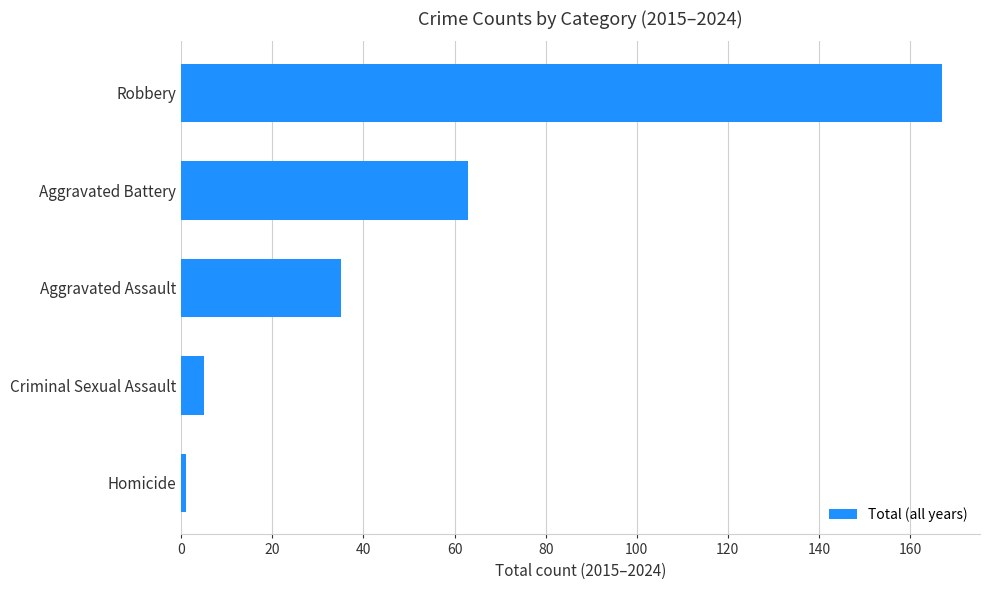

Rank the categories by value from highest to lowest.

Robbery, Aggravated Battery, Aggravated Assault, Criminal Sexual Assault, Homicide